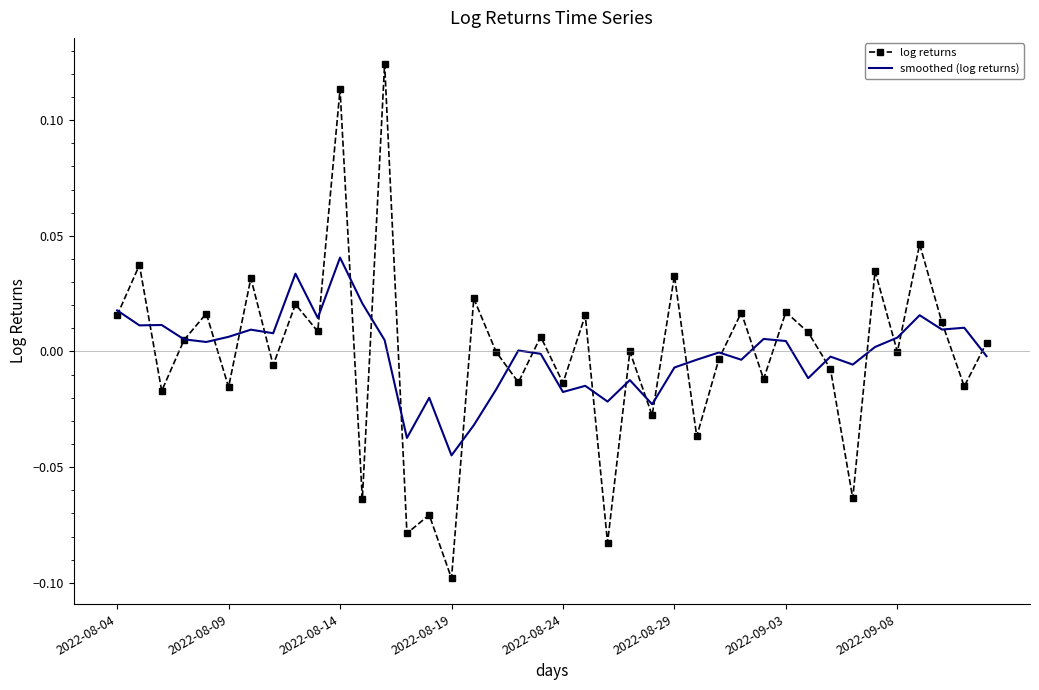

What is the difference between the maximum and minimum values in the log returns series?

0.2